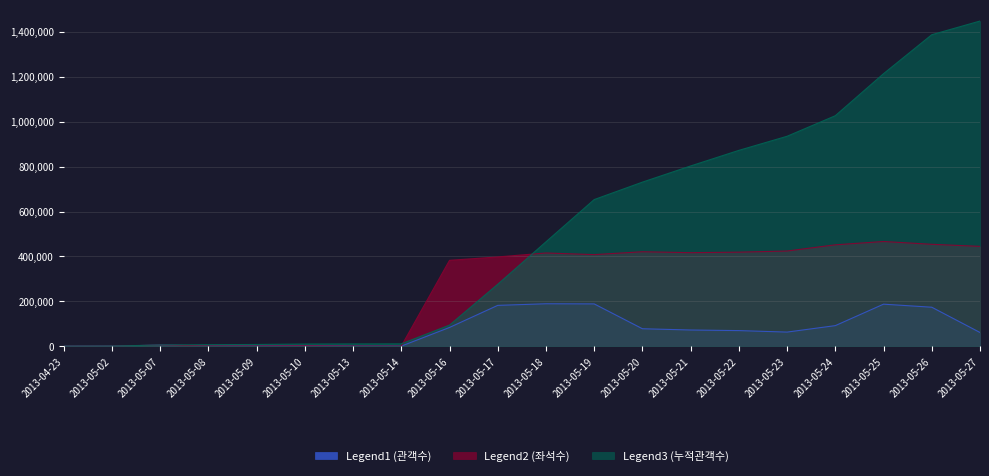

True or false: Legend3 (누적관객수) has a value of 1448810 at 2013-05-27.

True